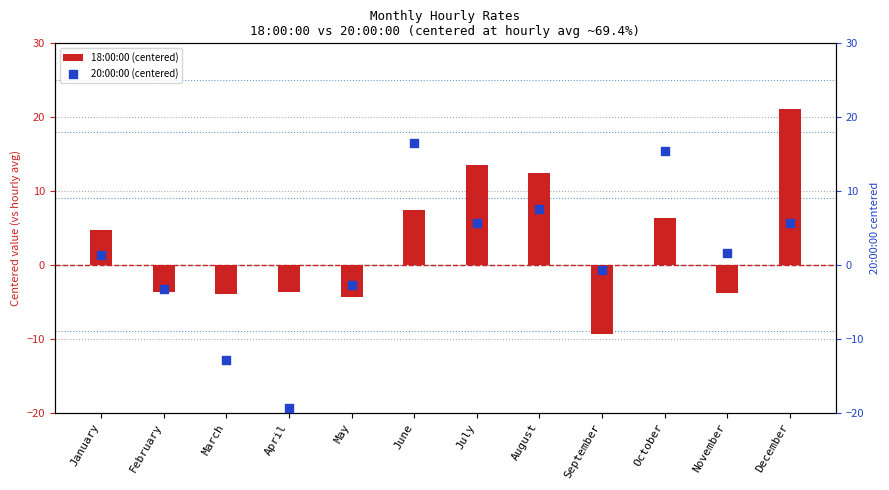

At how many categories does at least one series exceed -16?

12